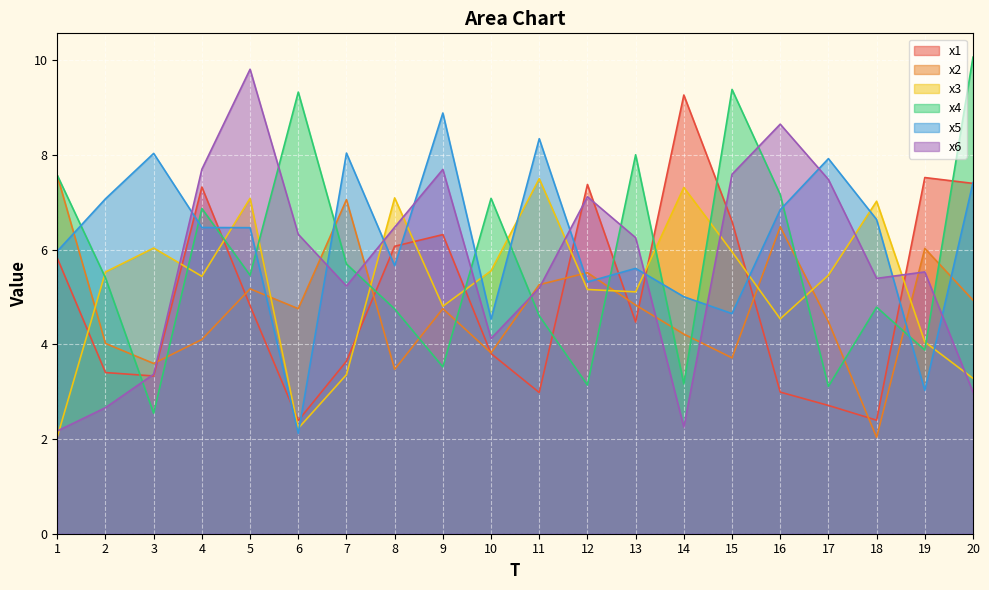

How many lines are shown in the chart?

6